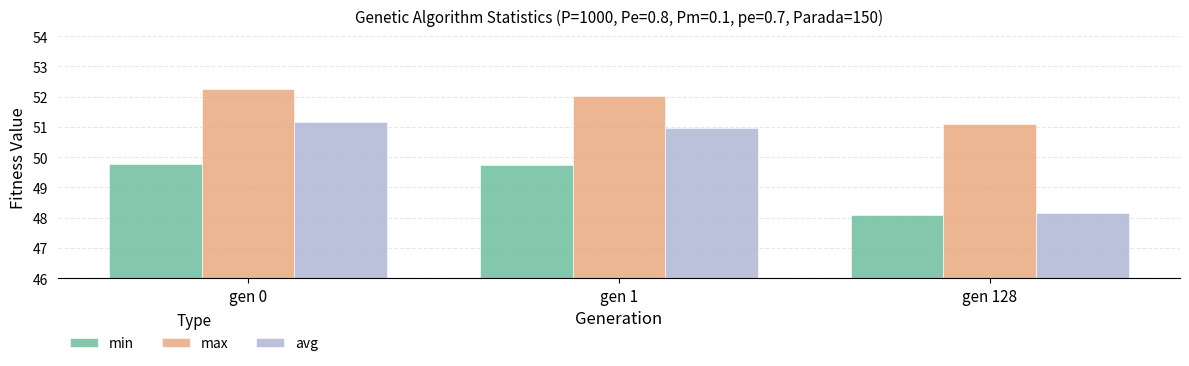

True or false: max has a value of 81.4 at gen 128.

False